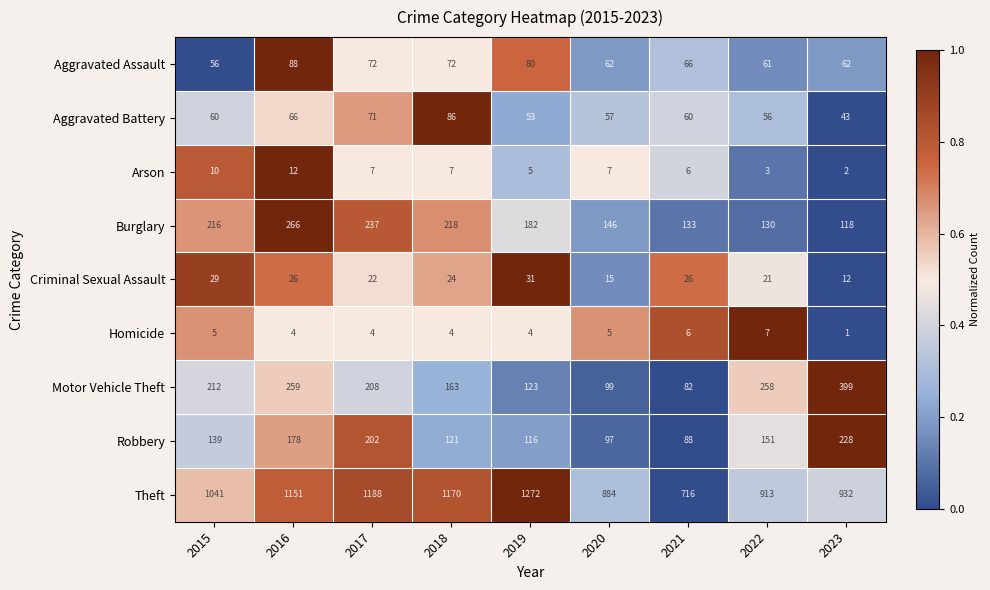

What is the spread (max minus min) of values at 2021?

710